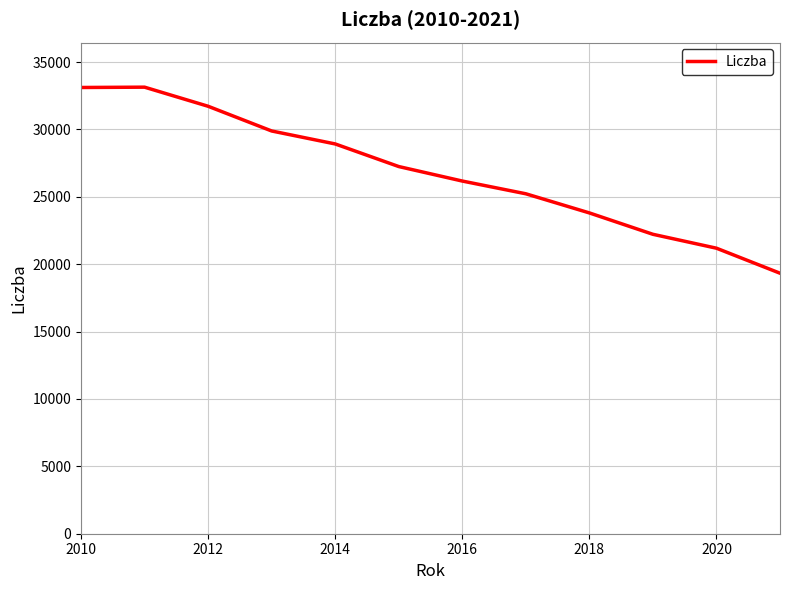

What is the difference between the maximum and minimum values?

13805